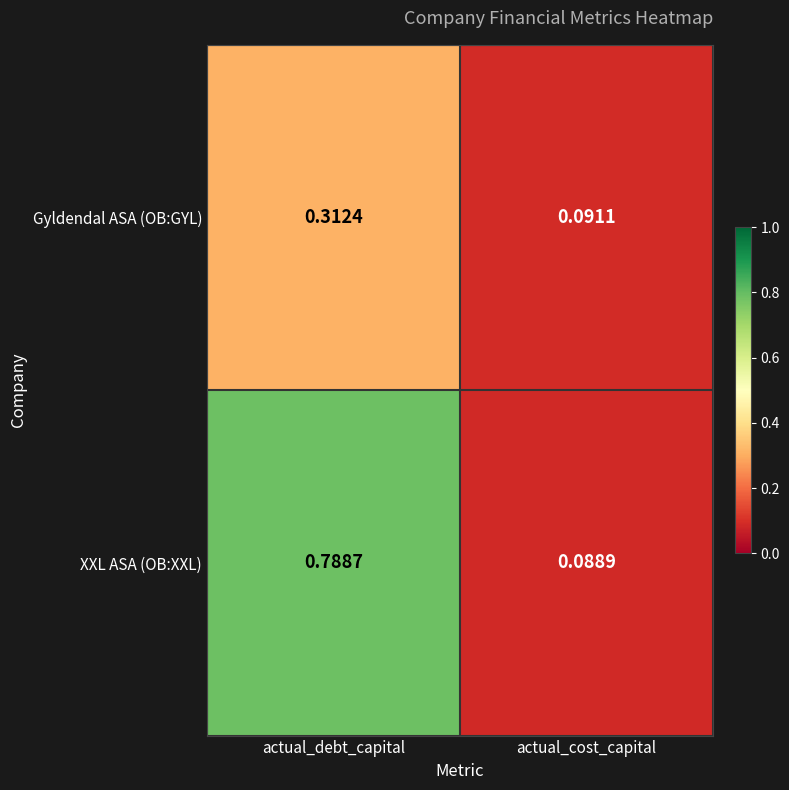

At actual_cost_capital, list the series in order from smallest to largest.

XXL ASA (OB:XXL), Gyldendal ASA (OB:GYL)